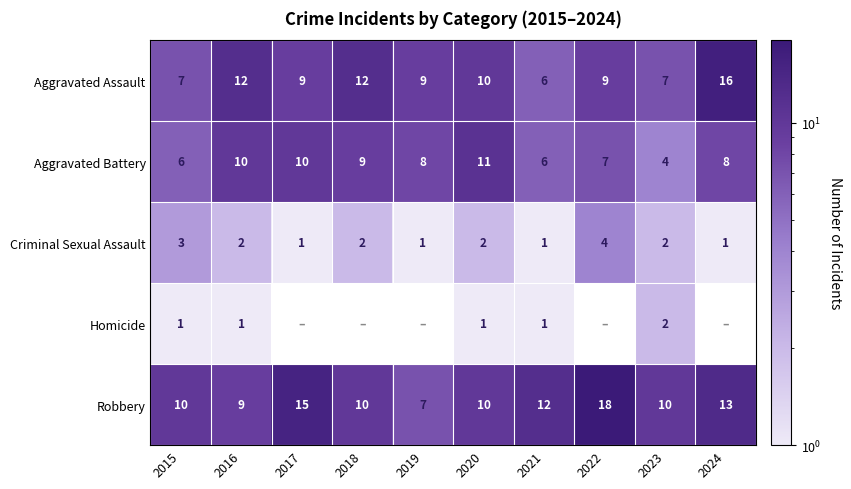

At which label does Robbery reach its minimum?

2019